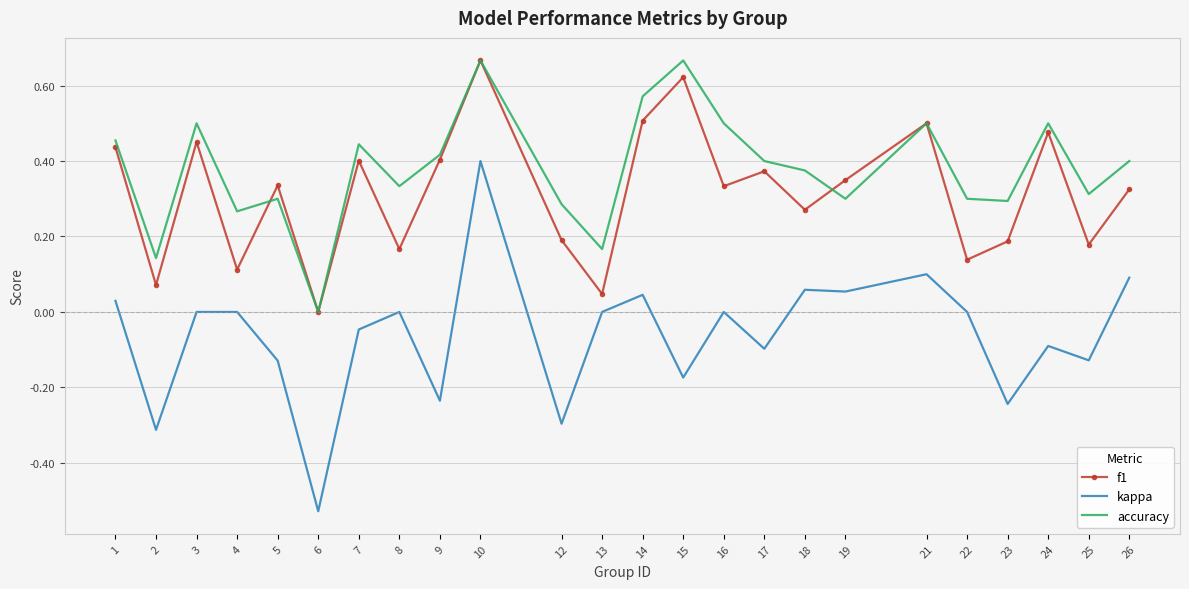

How many values in the accuracy series exceed 0?

23